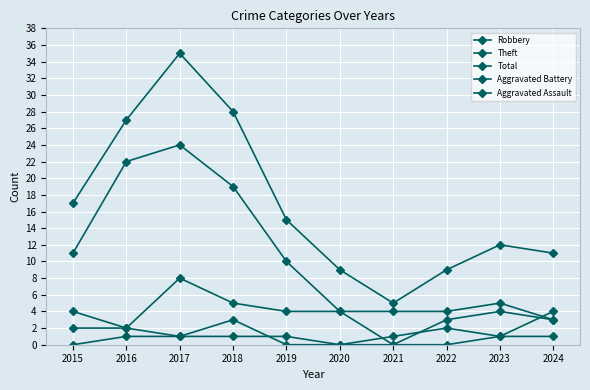

True or false: Total and Theft intersect in this chart.

False